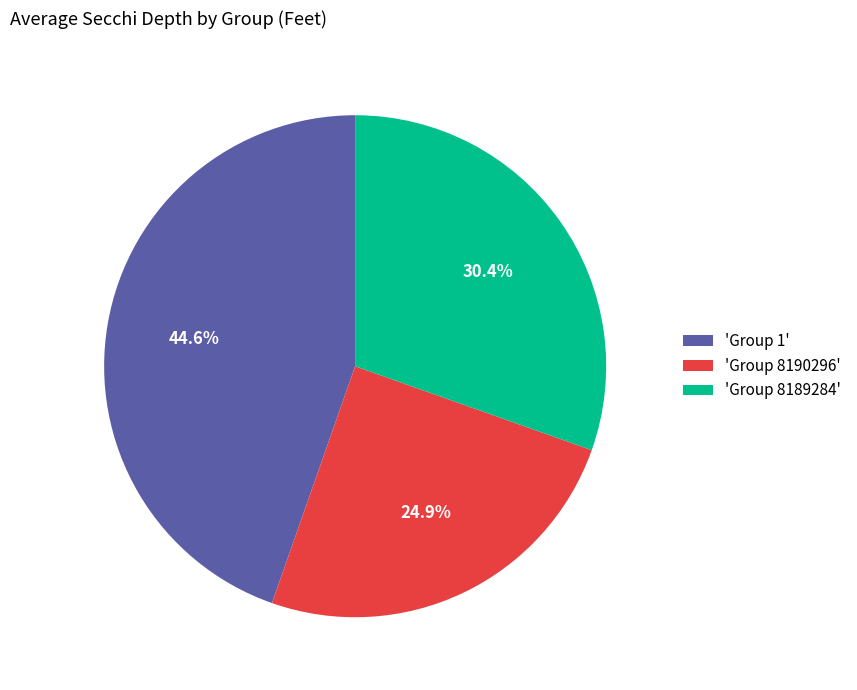

What is the smallest slice in the pie chart?

'Group 8190296'